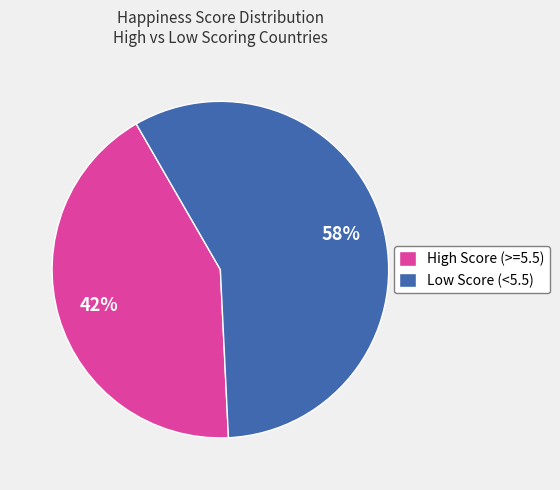

To the nearest percent, what is the combined percentage of High Score (>=5.5) and Low Score (<5.5)?

100%